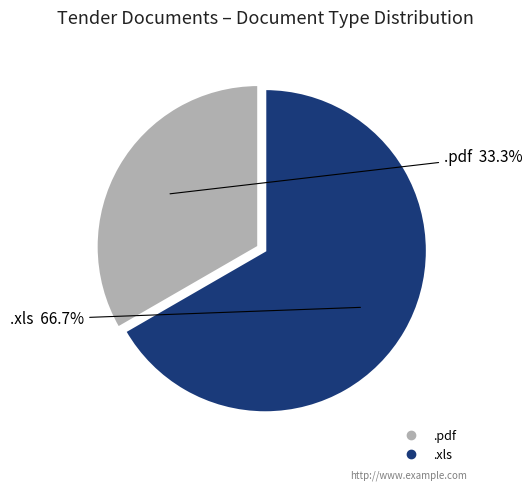

Which slice is the largest?

.xls